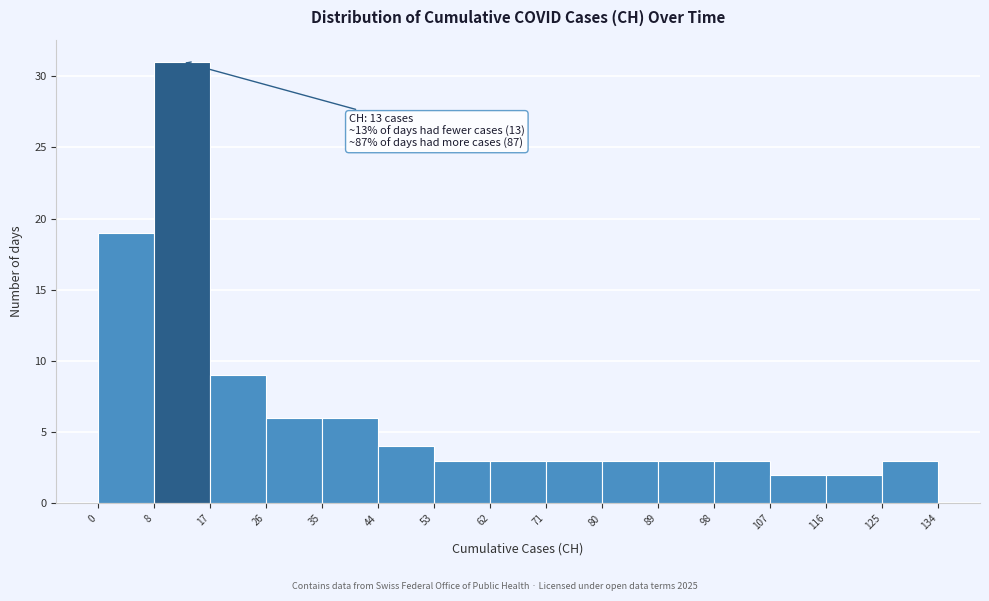

Over which range of the x-axis is the bar tallest?

8 to 17